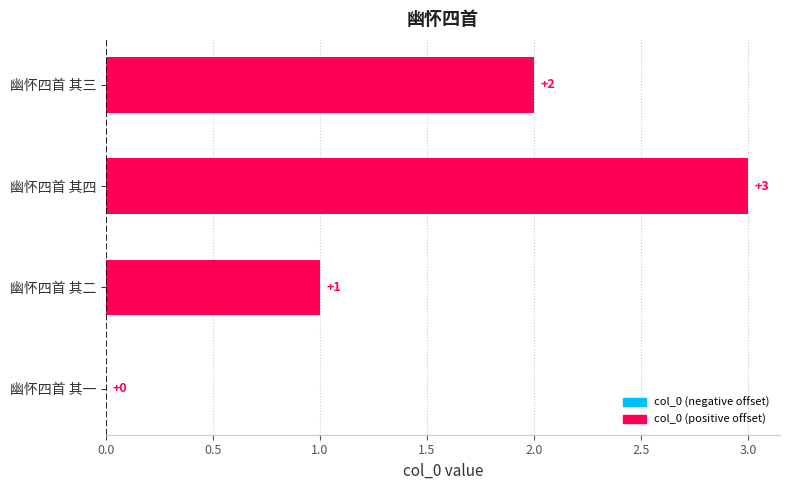

Which category has the highest value across all series?

幽怀四首 其四